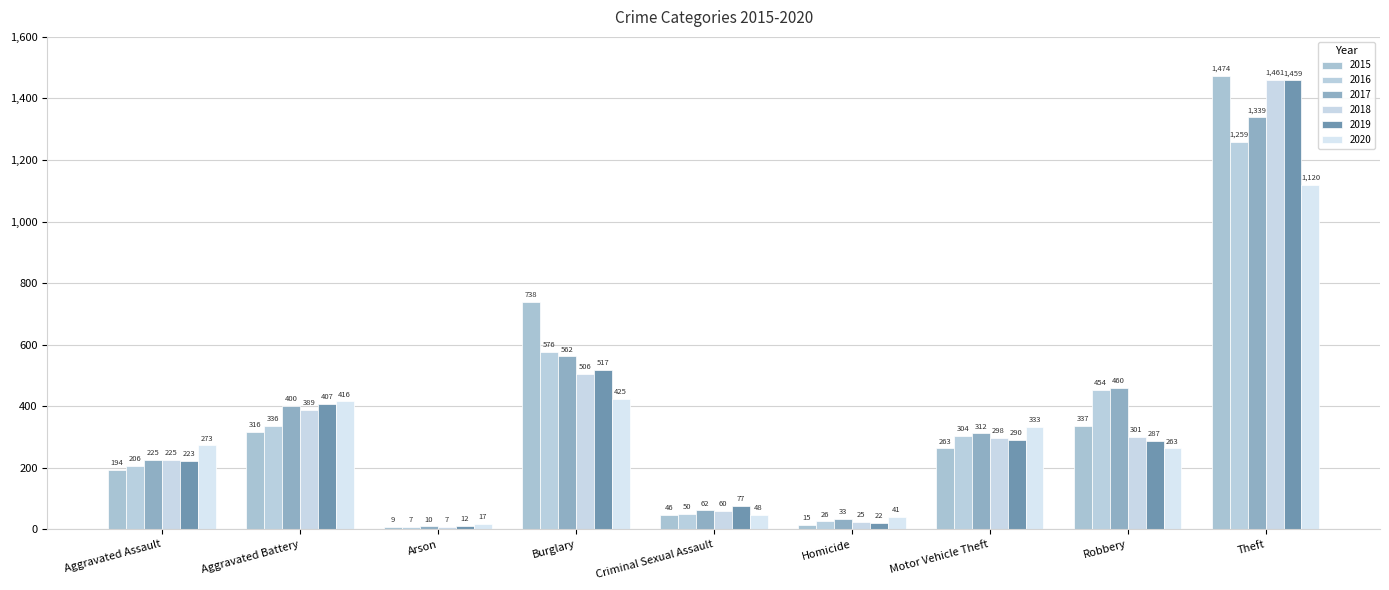

What is the difference between the maximum and minimum values in the 2016 series?

1252